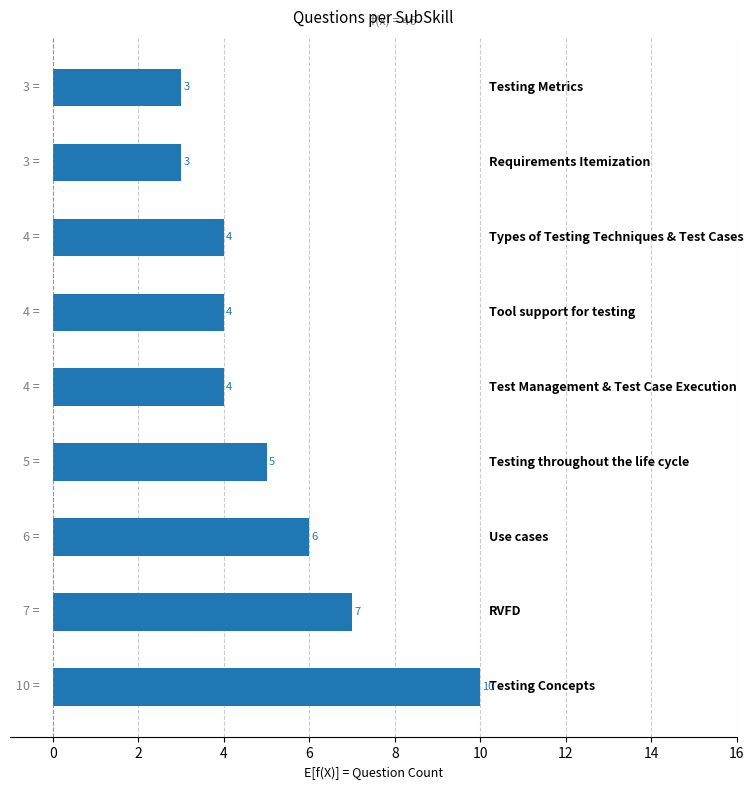

Count the values in the range 4 to 6.

5